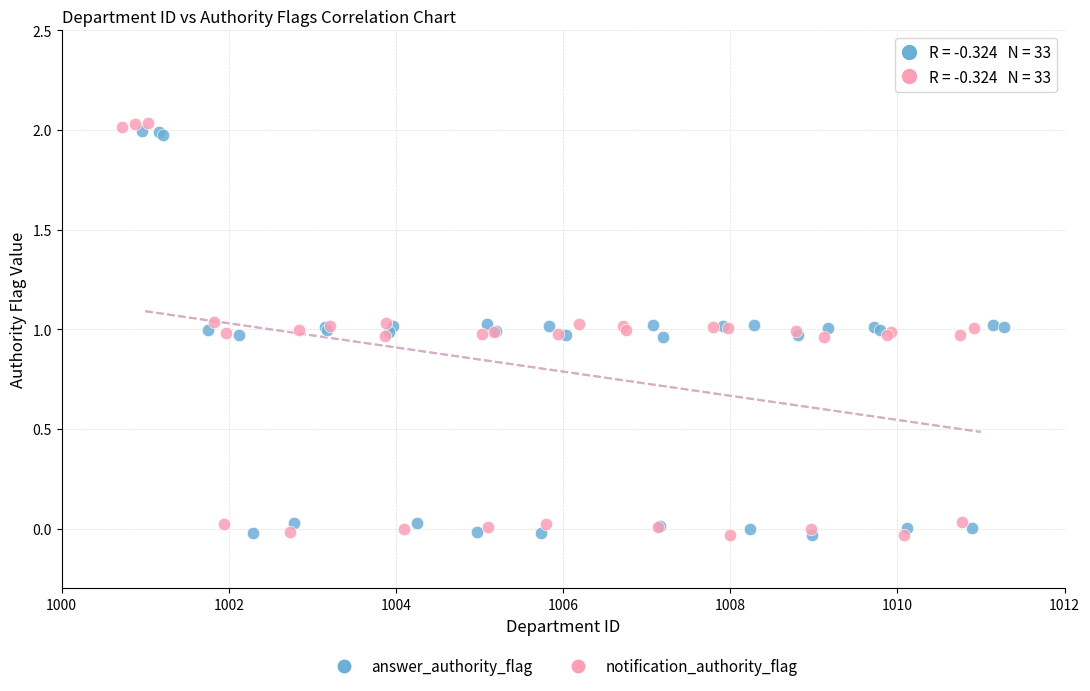

Which series has the largest Y range (max minus min)?

notification_authority_flag